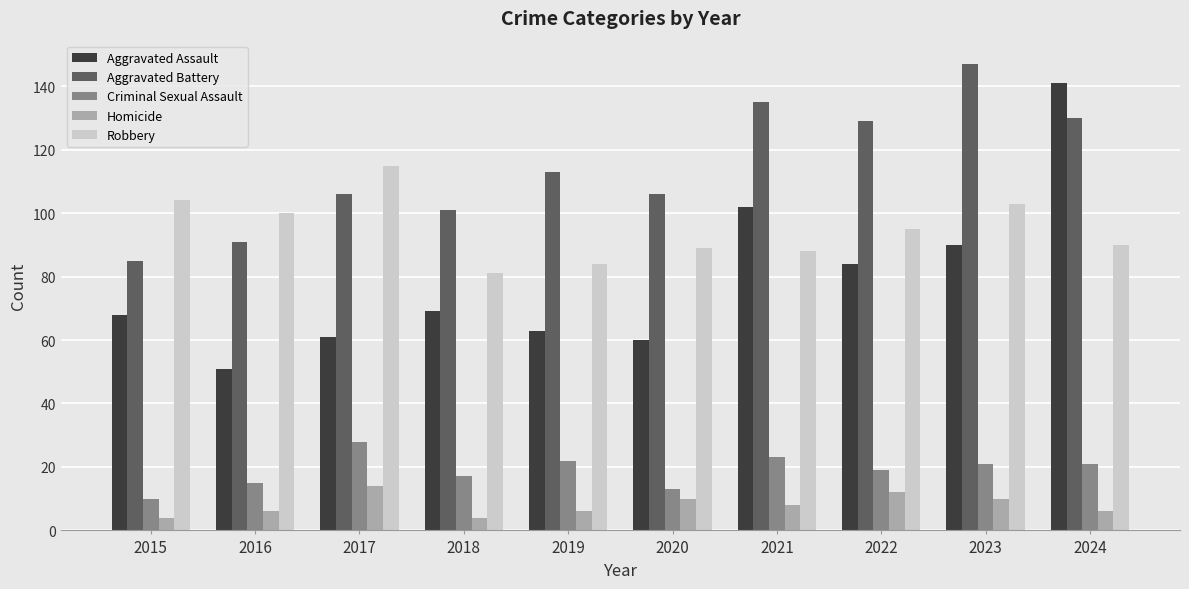

Is the value of Homicide at 2016 greater than the value of Aggravated Assault at 2015?

No